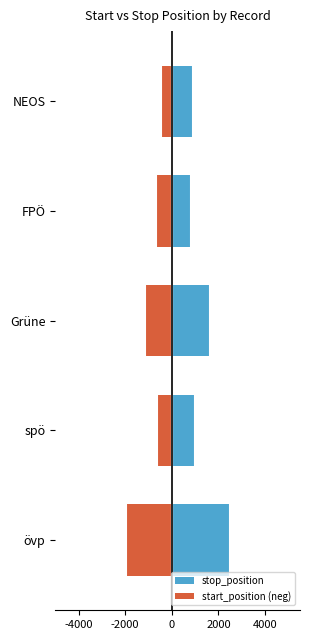

Is it true that stop_position equals 241 at FPÖ?

False